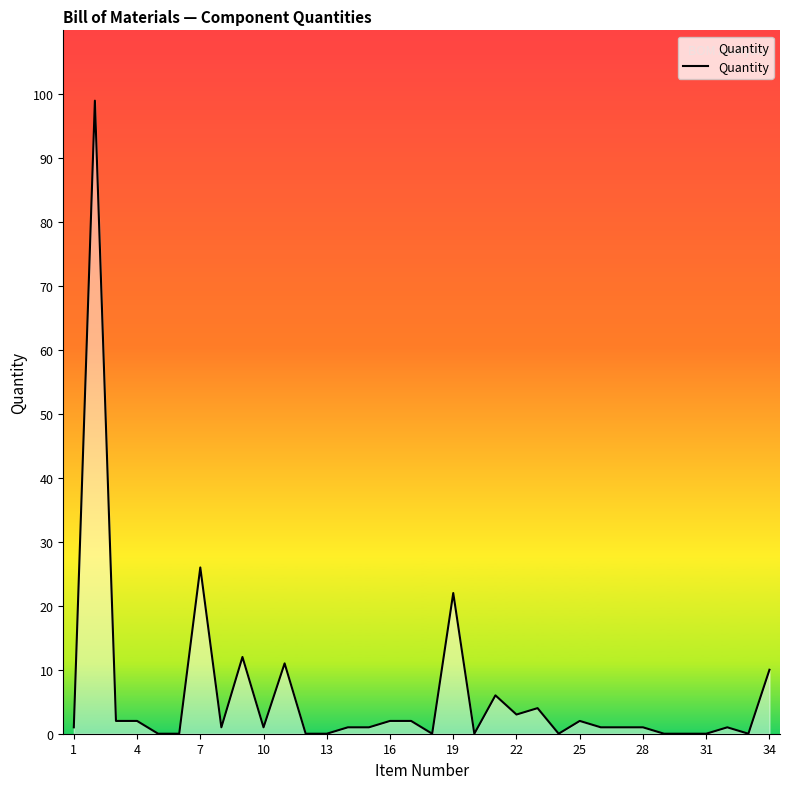

What is the maximum value shown in the chart?

99